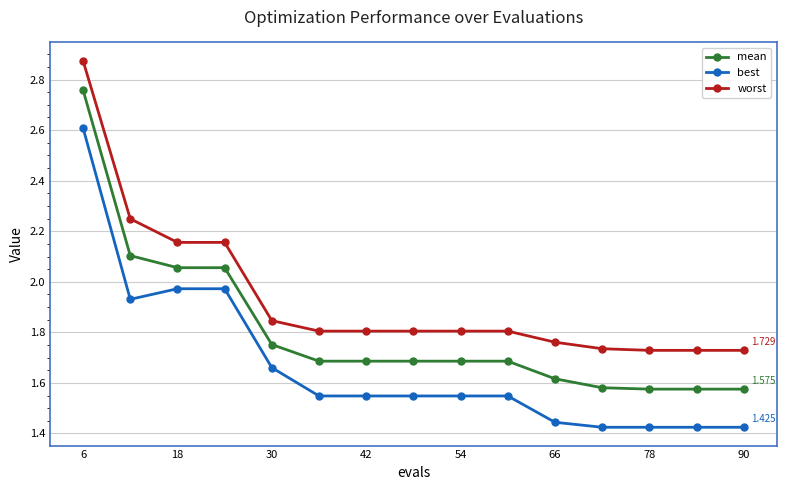

Which series has the largest range (max minus min)?

best